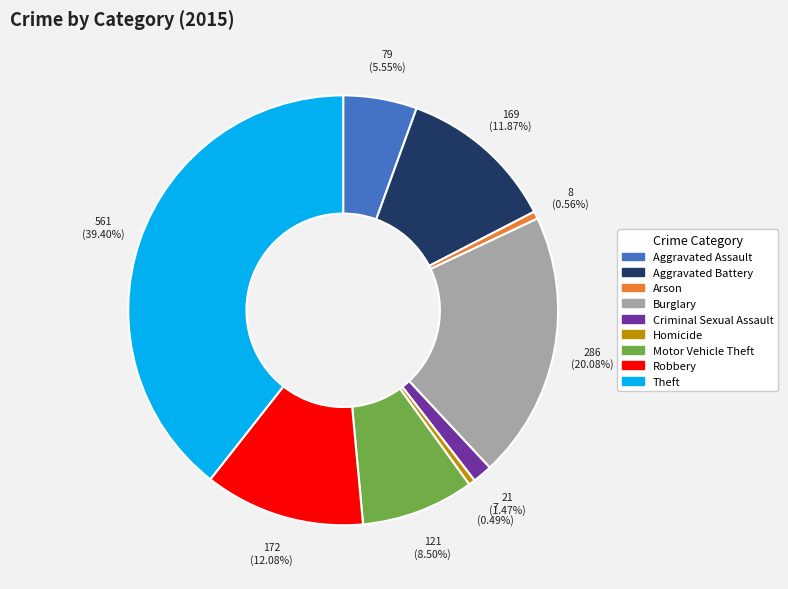

How many segments does this pie chart have?

9